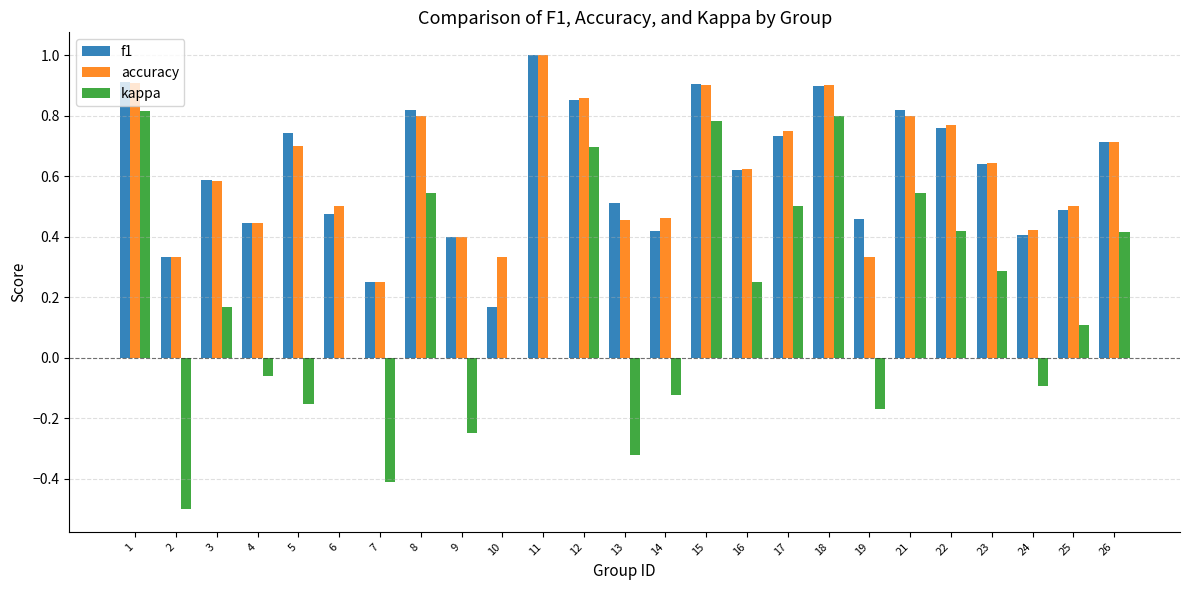

Is the value of kappa at 14 greater than the value of f1 at 10?

No